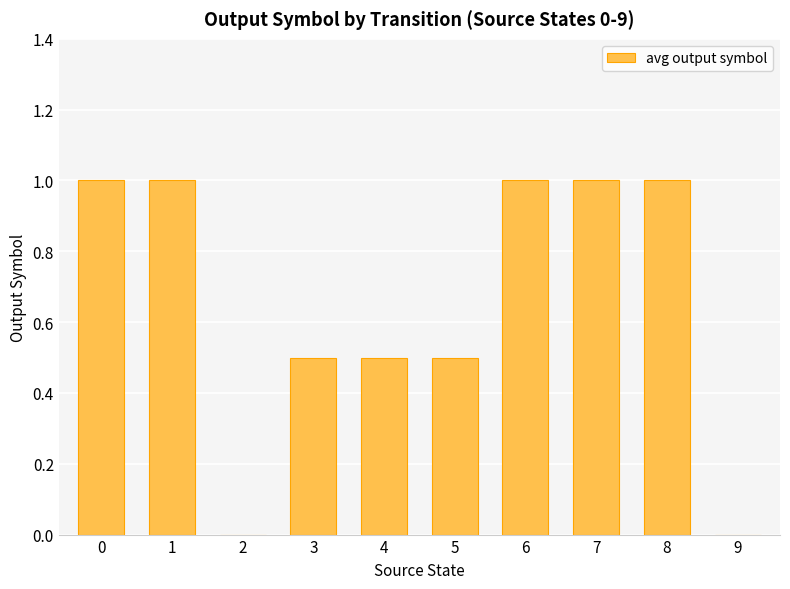

The chart shows a value of 0.6 at 1. True or false?

False